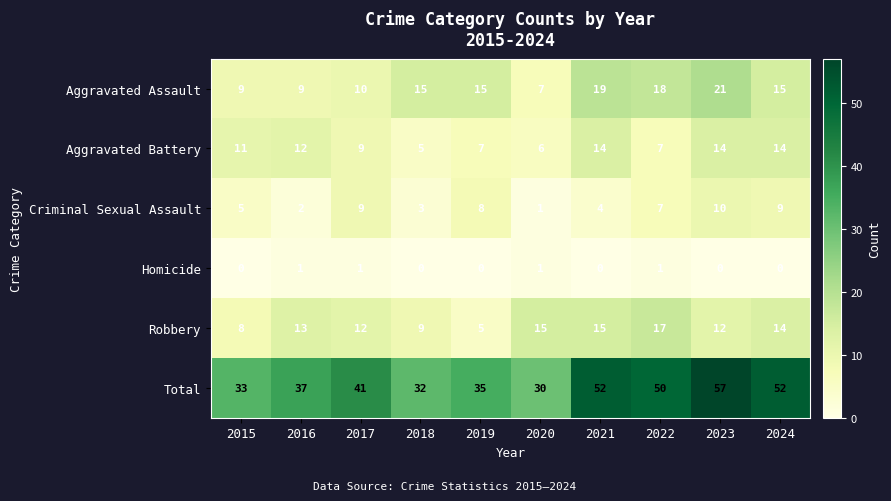

List the series in order of their peak value, lowest first.

Homicide, Criminal Sexual Assault, Aggravated Battery, Robbery, Aggravated Assault, Total